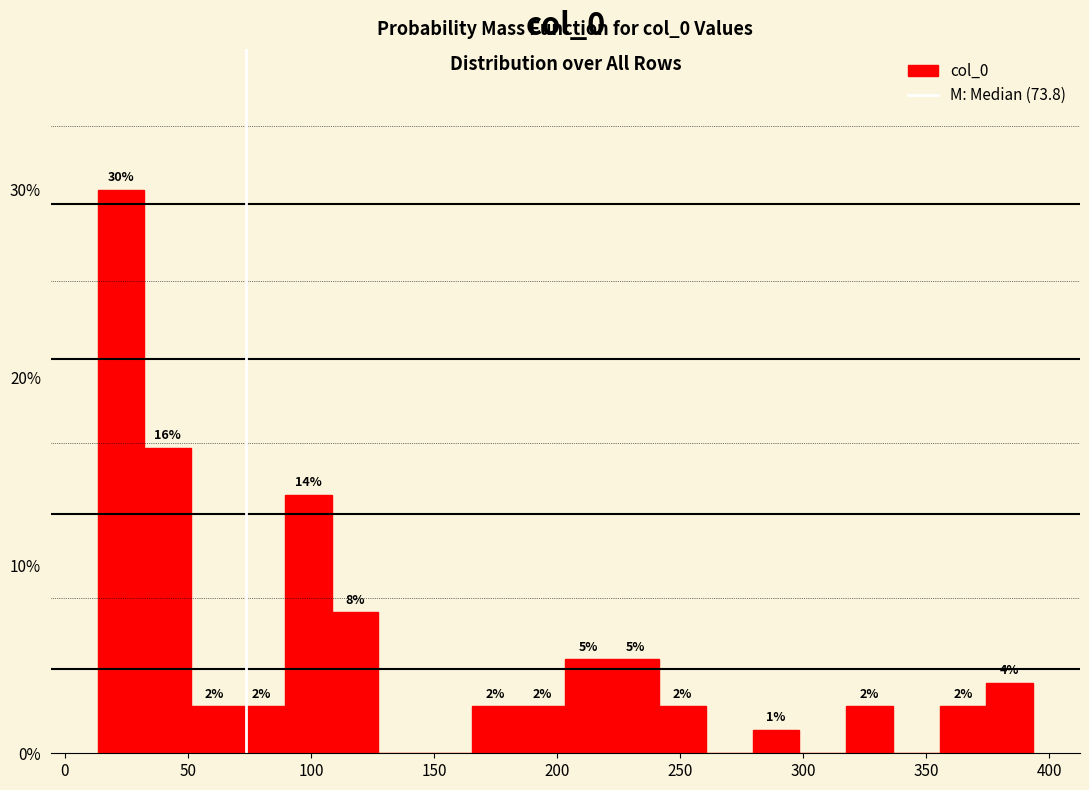

Around what value on the x-axis is the tallest bar? Give the approximate position of its centre, as read against the axis.

25